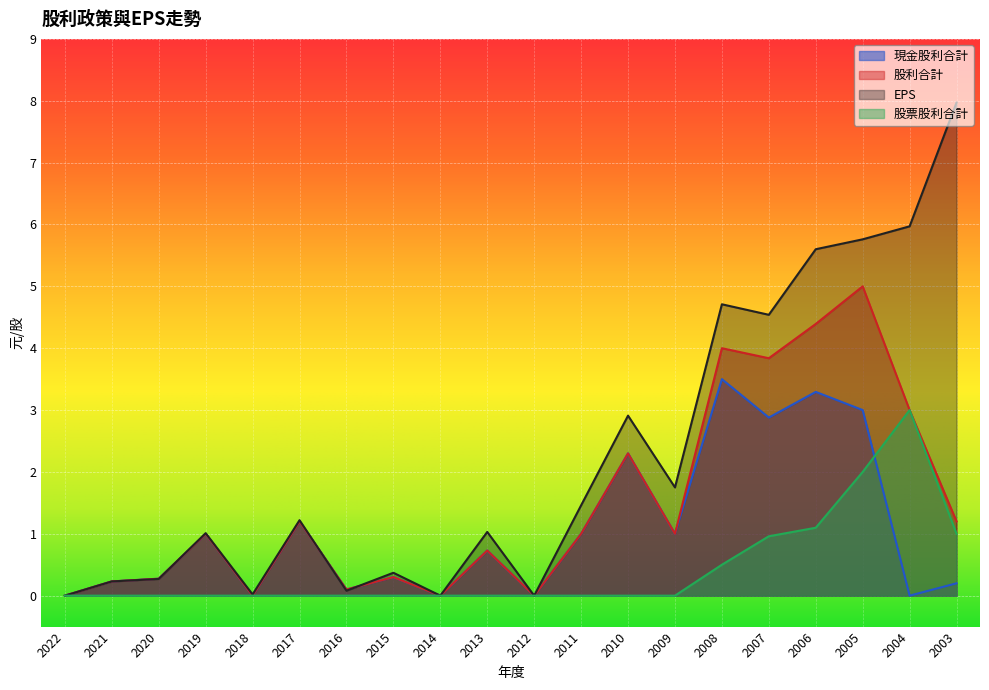

Between 2014 and 2004, which is larger?

2014